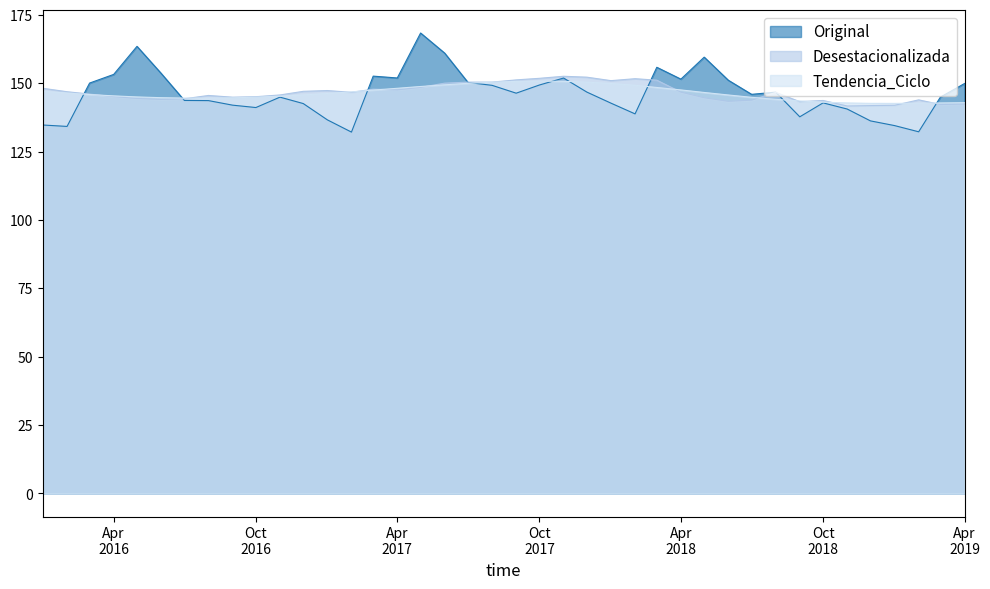

Between 2018-12-01 and 2019-01-01, which series saw the biggest shift?

Original